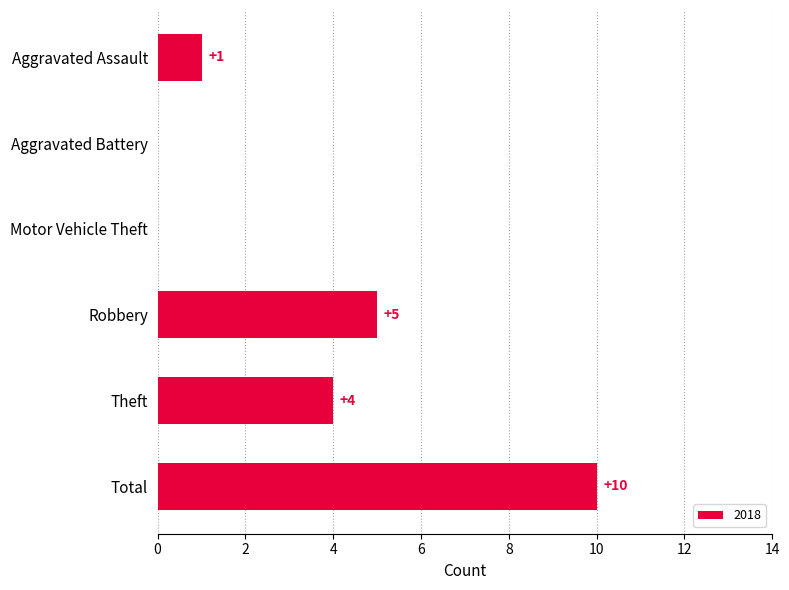

The value at Theft is 4. True or false?

True